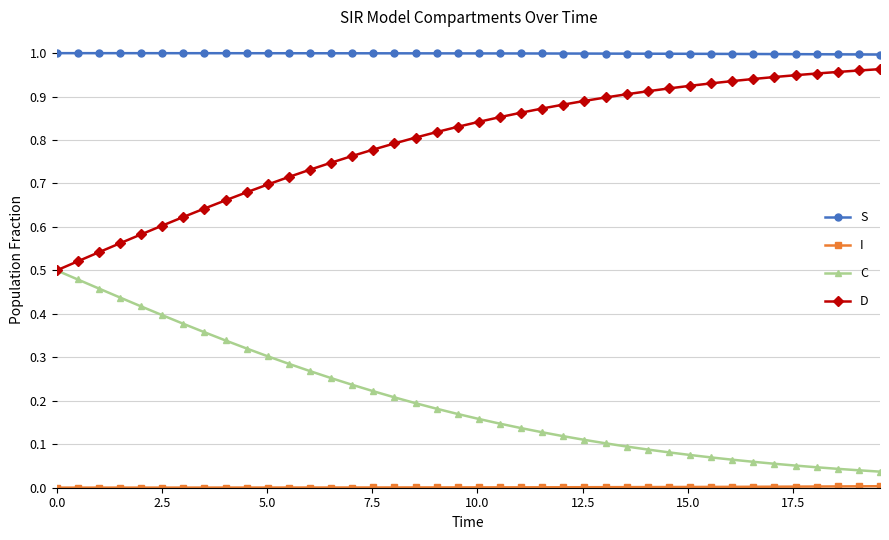

Which series has the largest total across all categories?

S